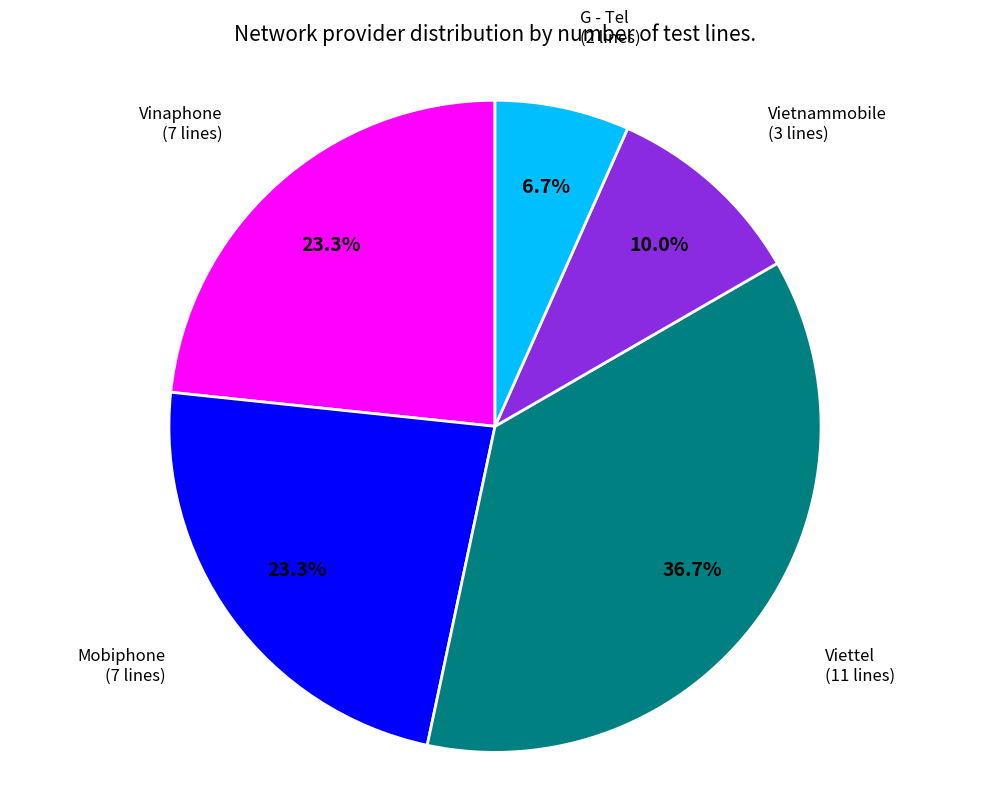

How many slices are in this pie chart?

5